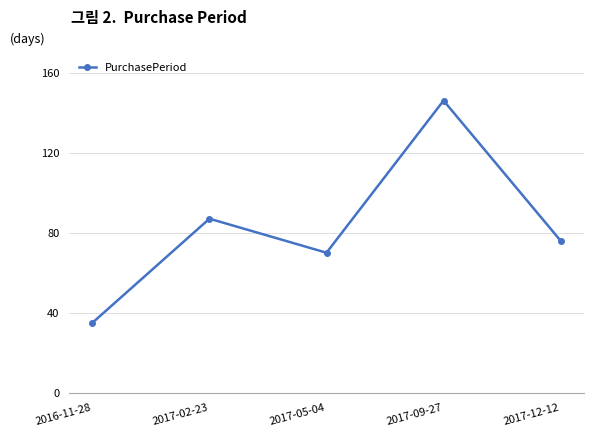

The value at 2017-05-04 is 41. True or false?

False